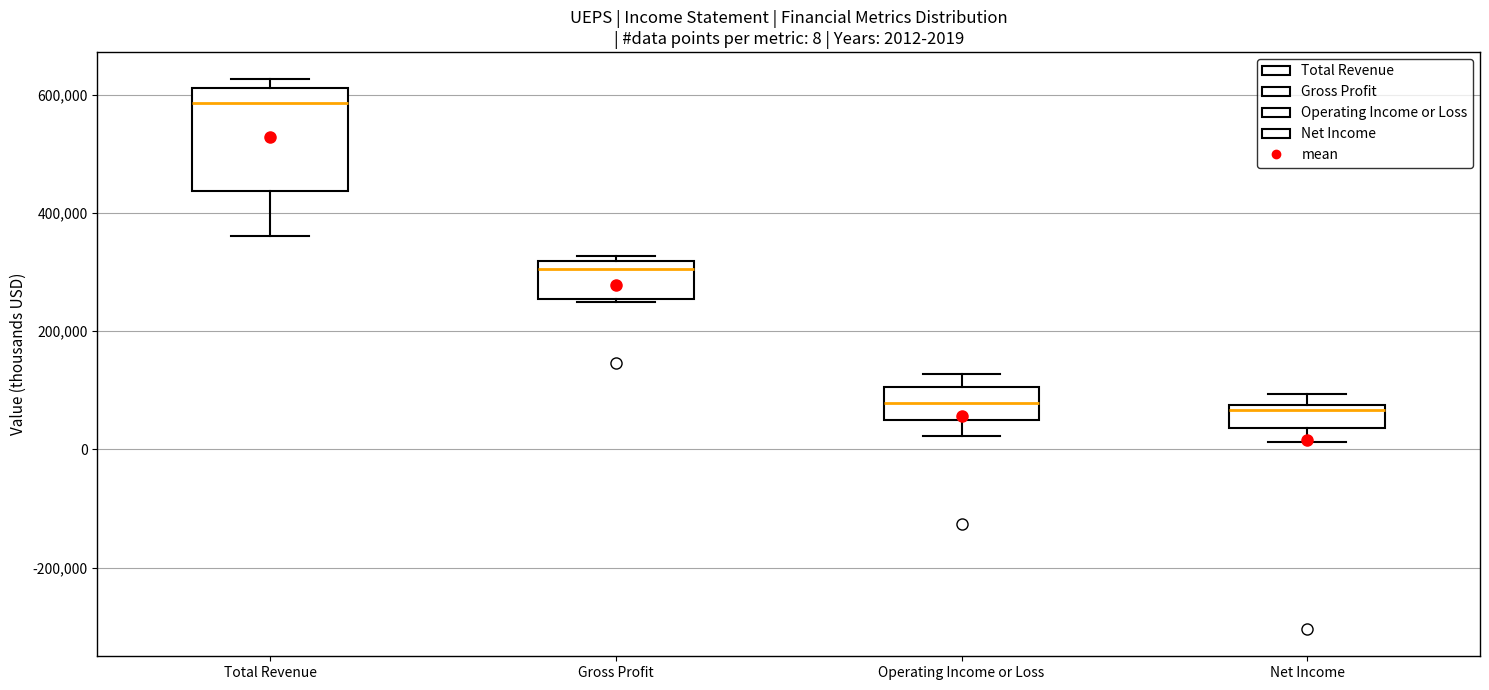

Which box is the tallest, from its lower edge to its upper edge?

Total Revenue